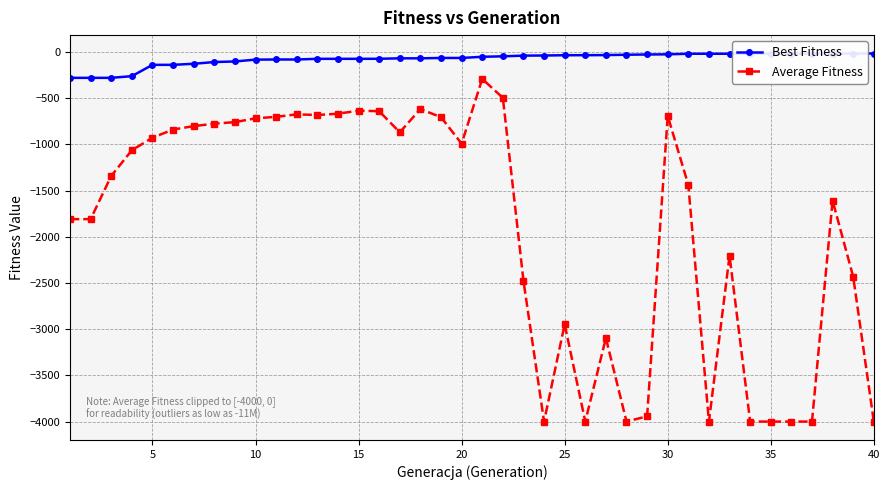

List the series in order of their peak value, highest first.

Best Fitness, Average Fitness